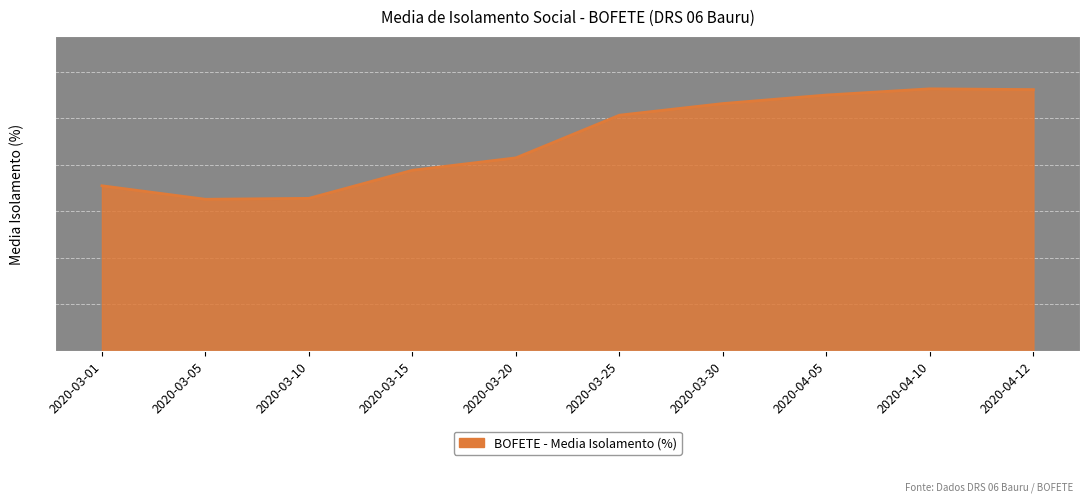

At which label is the value closest to 44?

2020-03-20